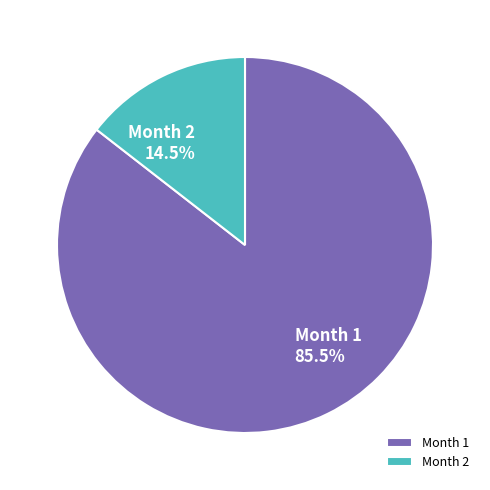

Which slice represents more than half of the pie?

Month 1